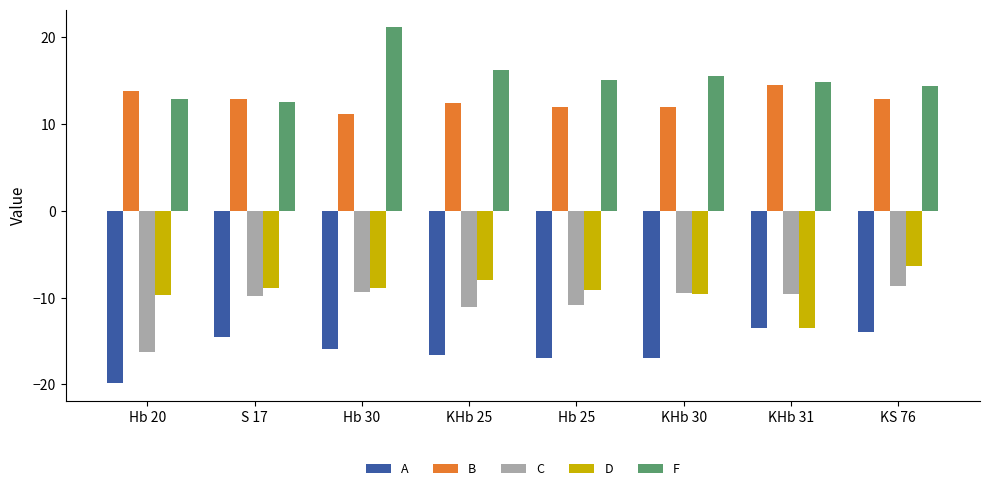

Where is A nearest to the value -16?

Hb 30